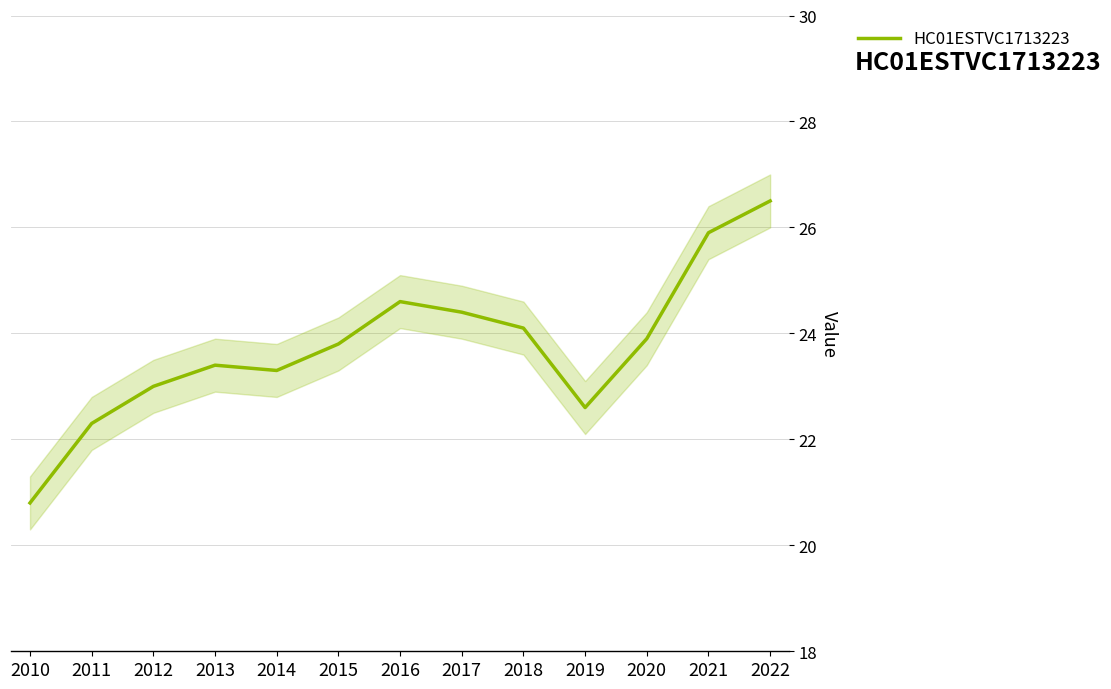

Does the chart have visible grid lines?

No